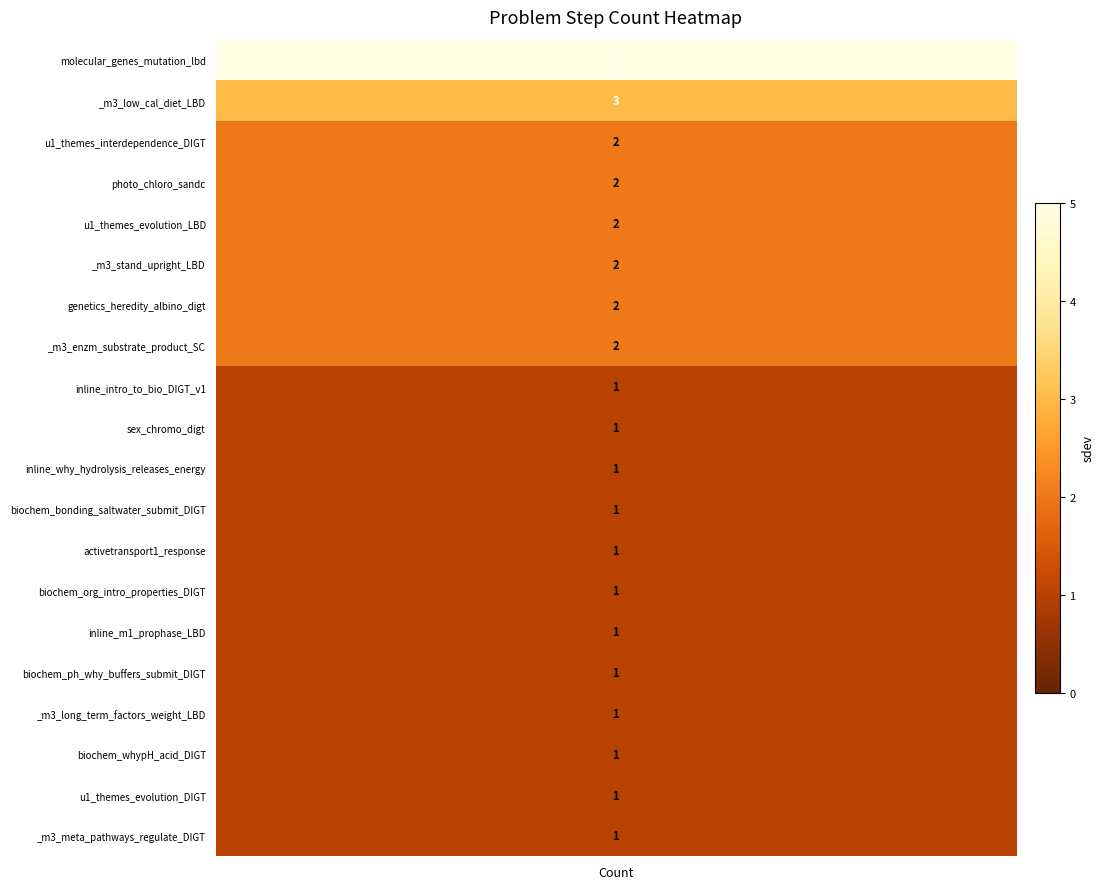

How many values exceed 1?

8